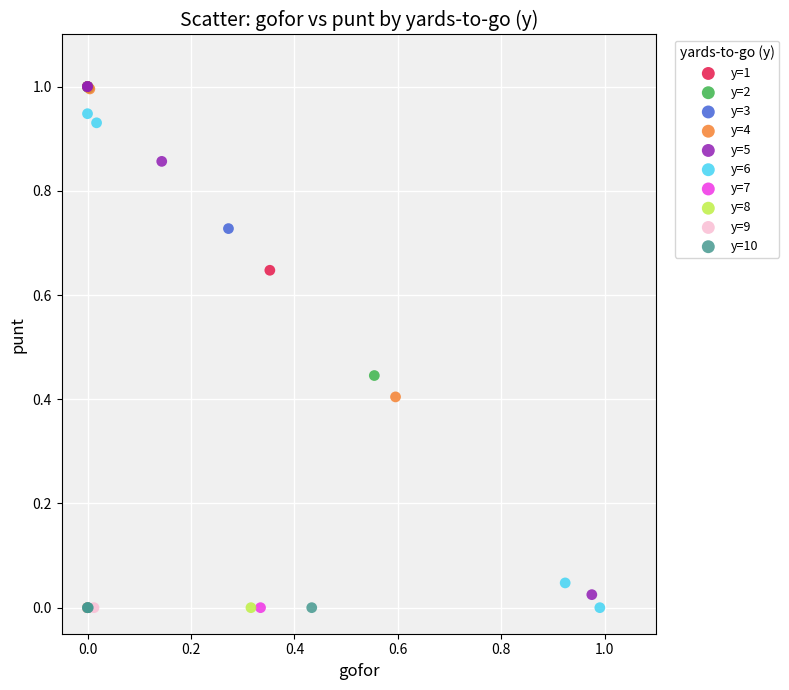

What are all the series names shown in the legend?

y=1, y=2, y=3, y=4, y=5, y=6, y=7, y=8, y=9, y=10